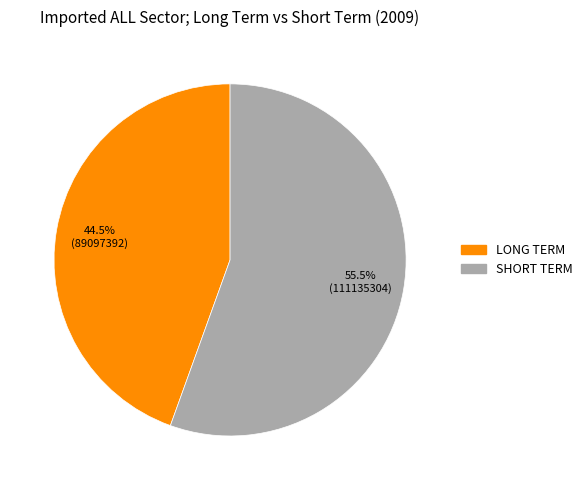

How many segments does this pie chart have?

2